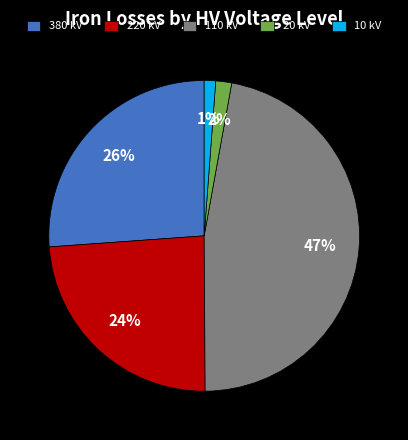

To the nearest percent, what is the average slice percentage?

20%